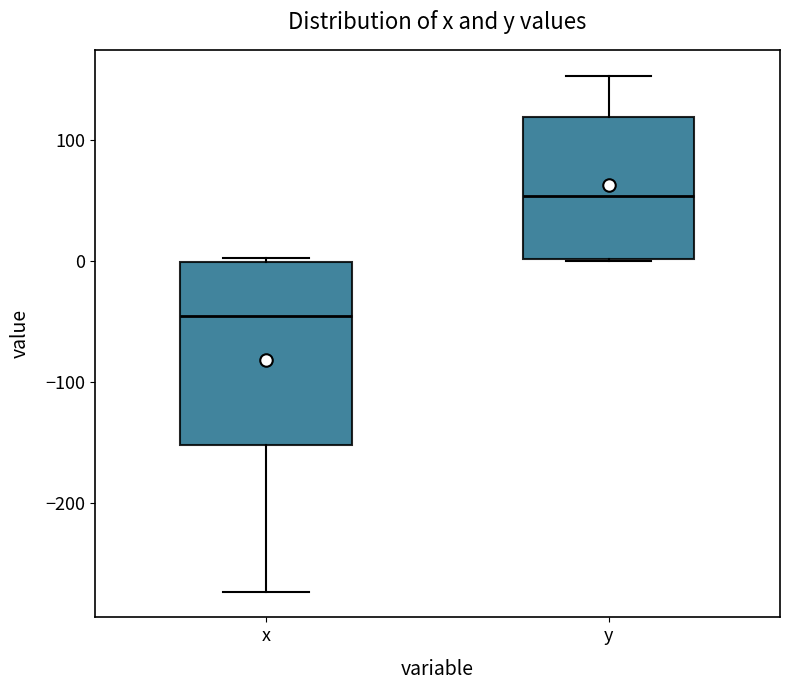

Where is the upper edge of the box for x on the y-axis? The values are not printed on the chart, so give them approximately, as read against the axis.

0